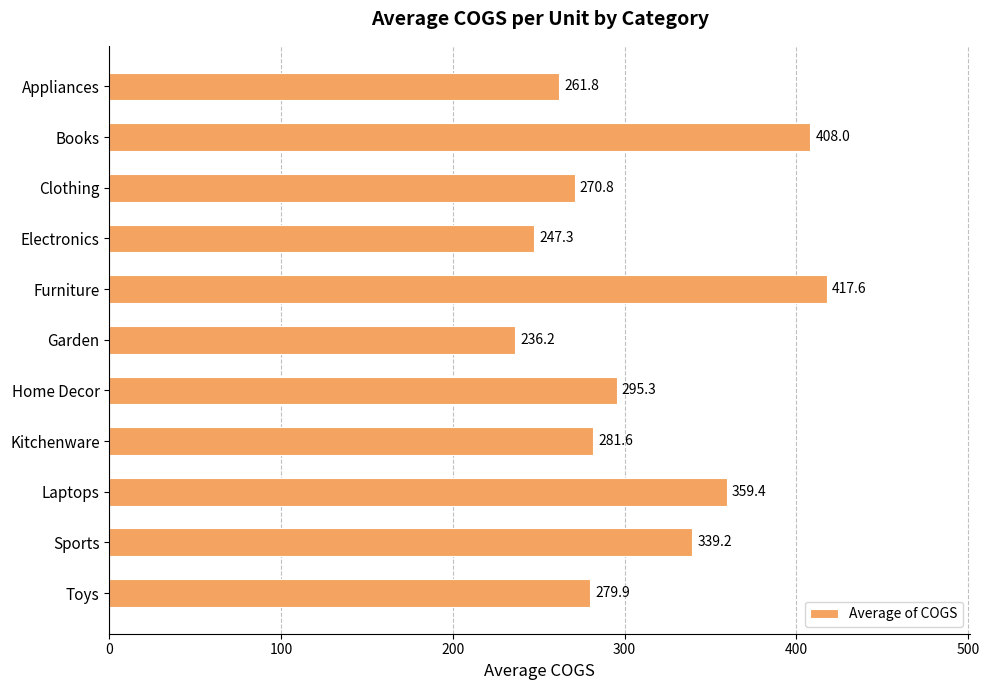

What is the average value?

308.8